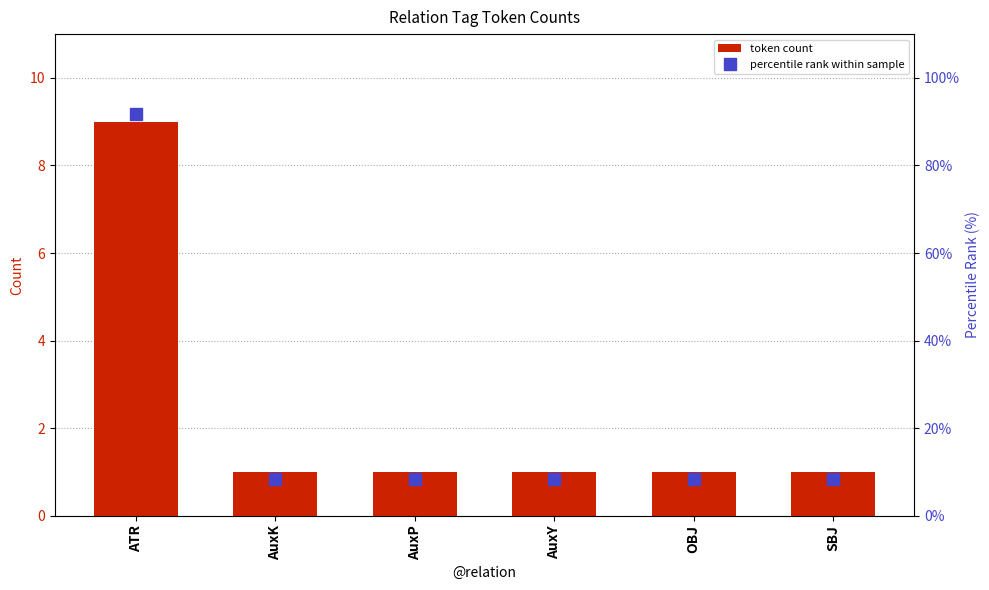

List the series in order of their overall mean, lowest first.

token count, percentile rank within sample